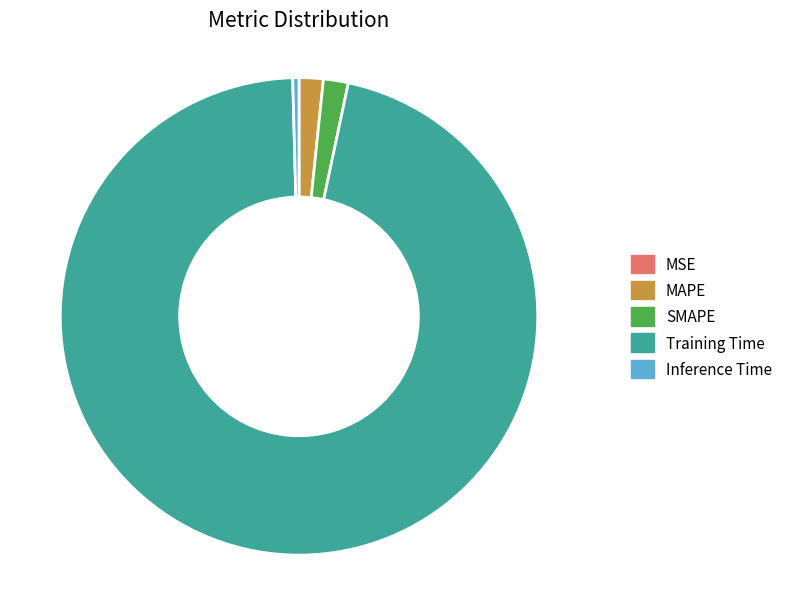

Which category has the biggest portion of the pie?

Training Time